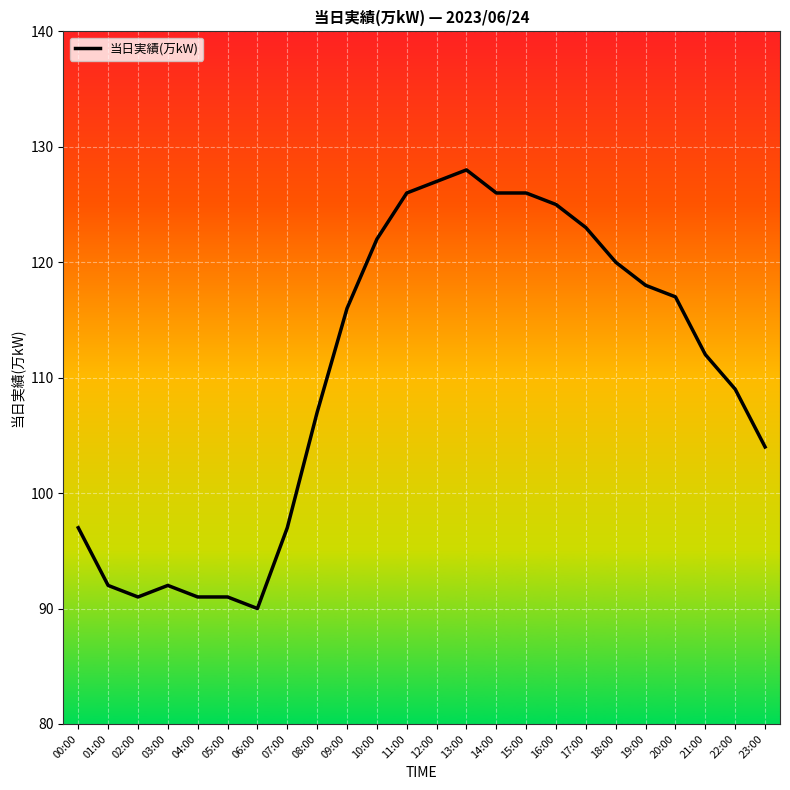

What is the ratio of the value at 05:00 to the value at 22:00?

0.8